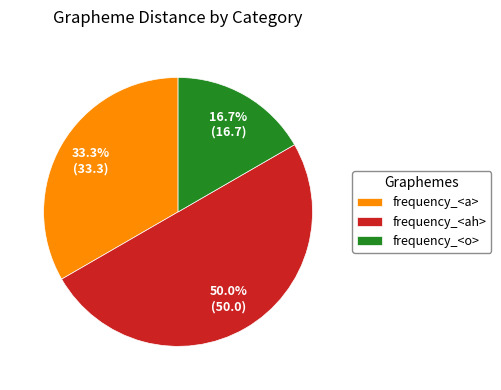

The frequency_<o> slice represents 17% of the pie. True or false?

True